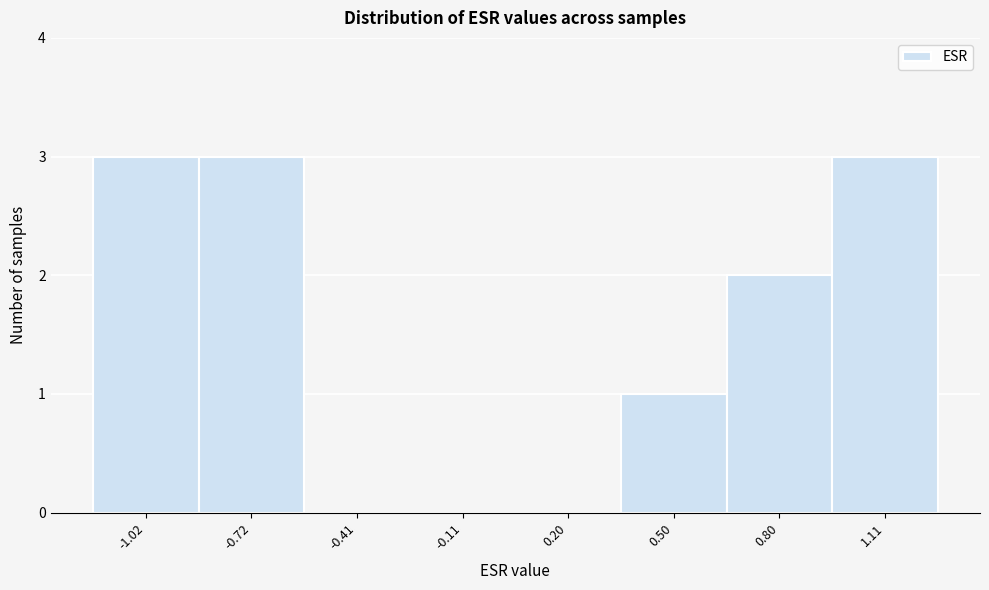

What is the height of the bar covering 0.65 to 0.95 on the x-axis? Neither the bar edges nor the heights are printed on the chart, so give them approximately, as read against the axes.

2